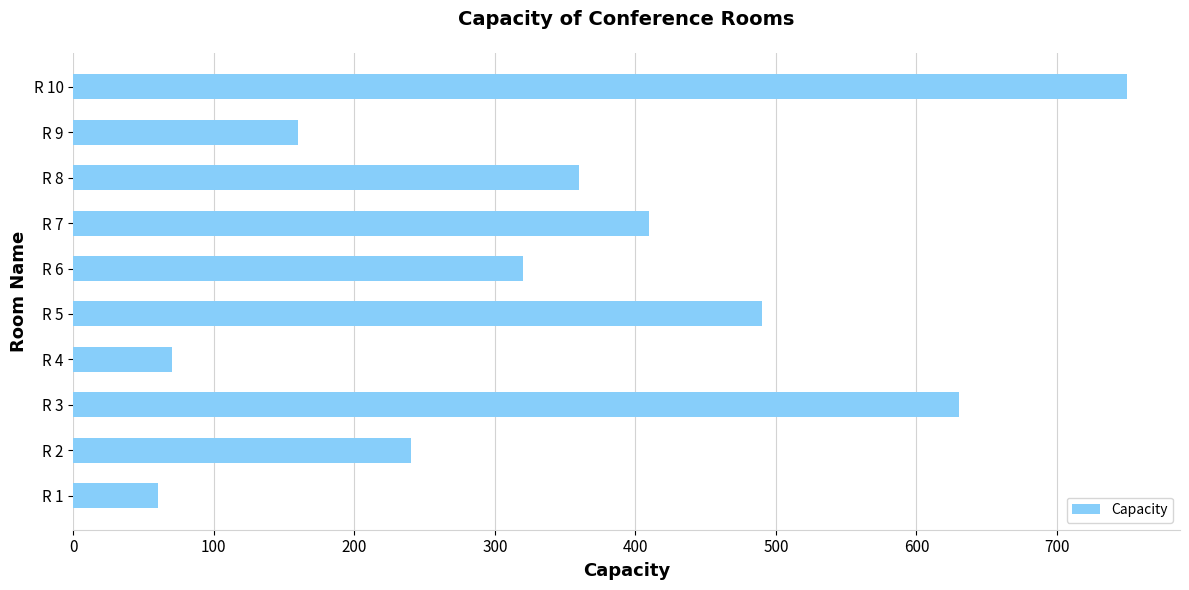

What is the ratio of the value at R 1 to the value at R 9?

0.4